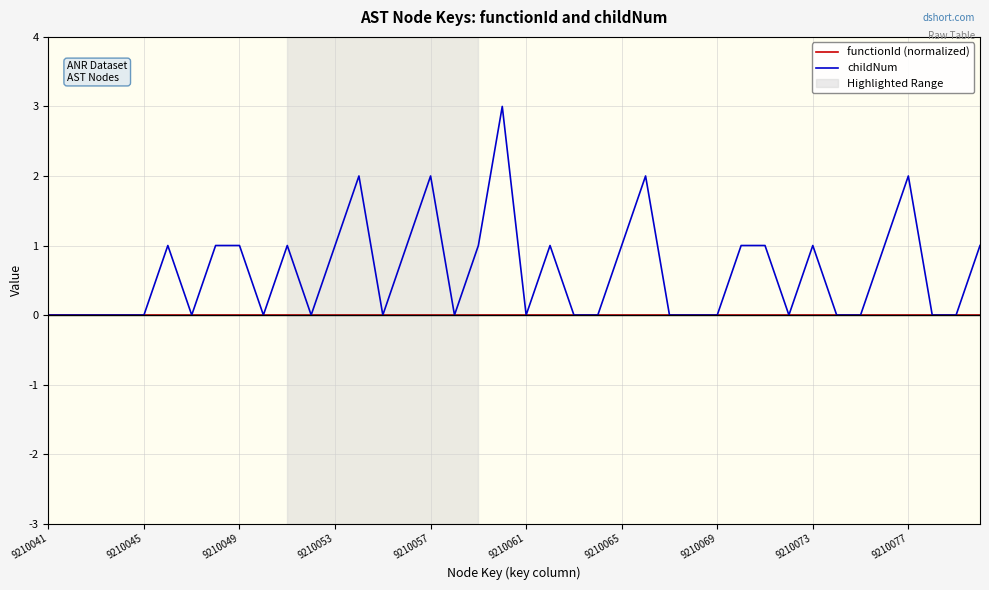

What is the highest value of the childNum series?

3